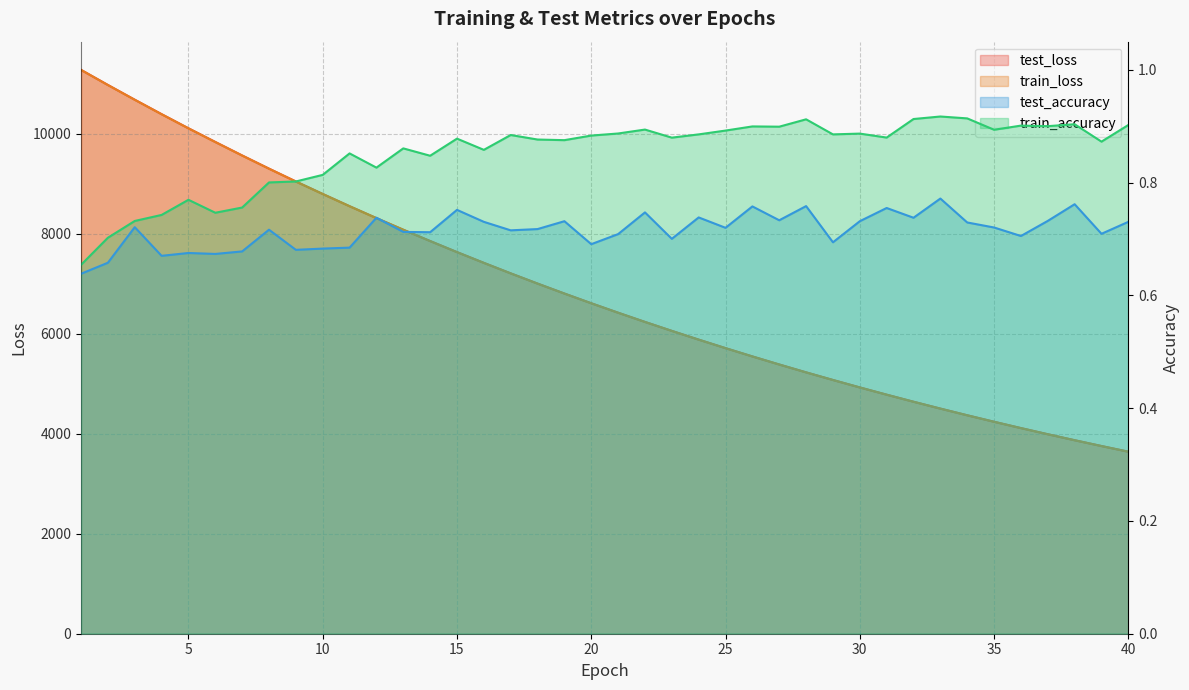

What is the value of the test_loss point at the 31st from the left?

4783.5